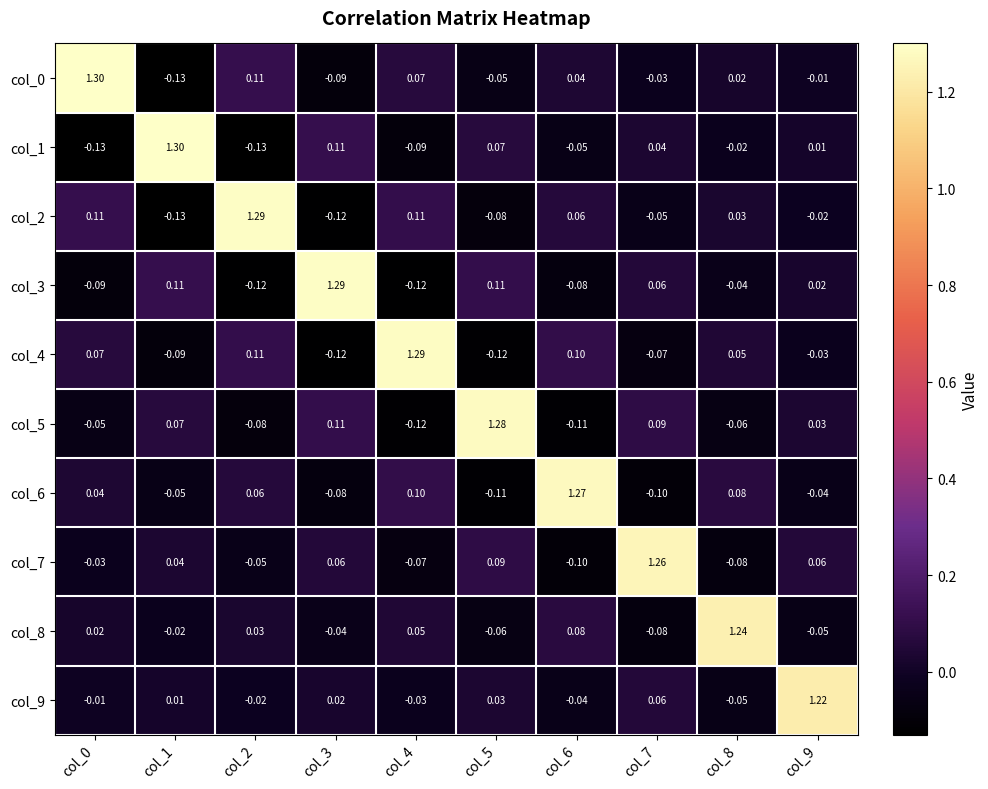

What is the maximum value shown in the chart?

1.3